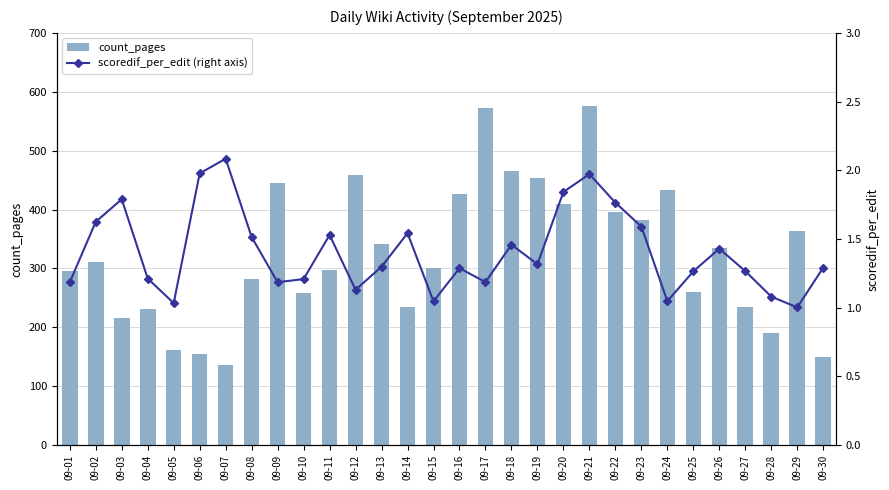

At which category is the sum across all series the highest?

09-21